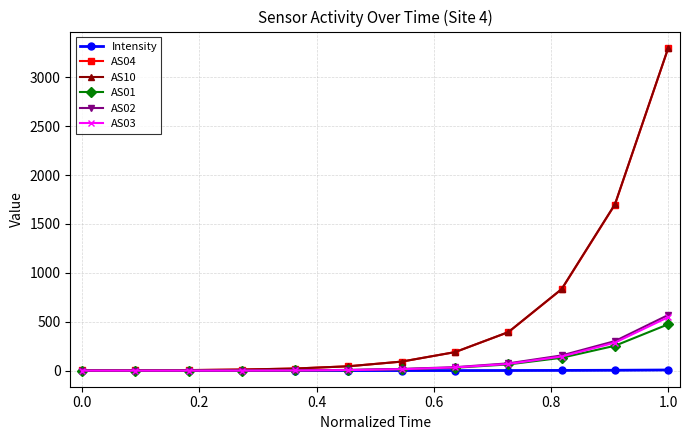

Which series has the widest spread of values?

AS10